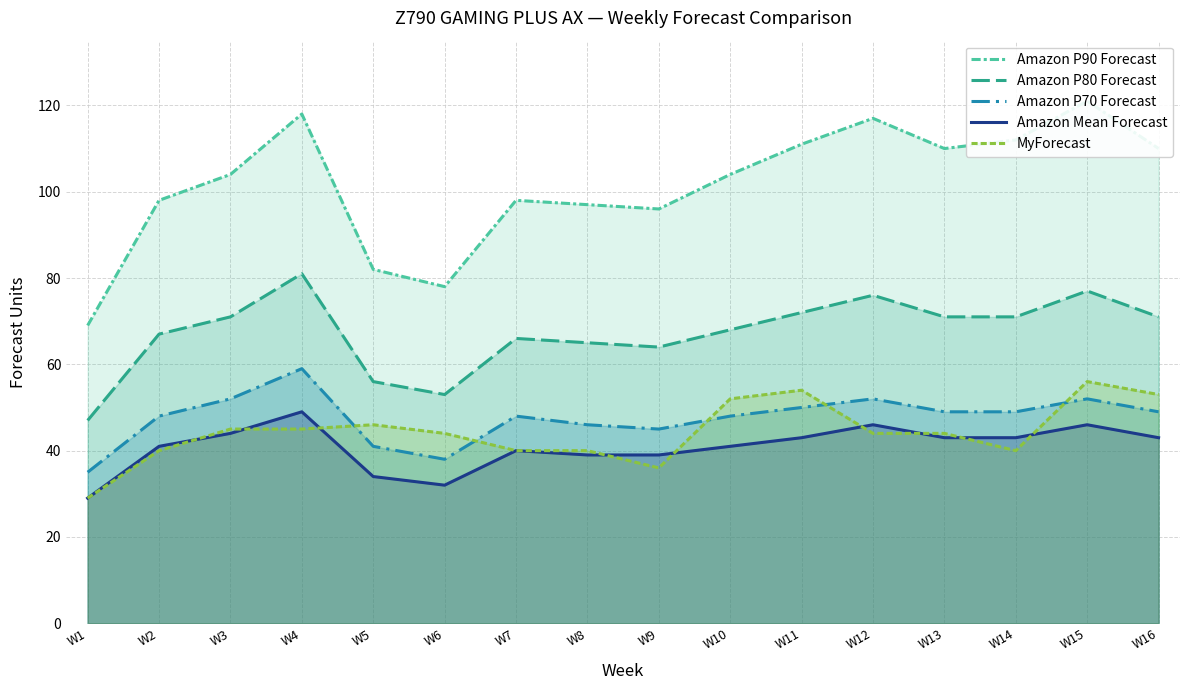

True or false: Amazon P90 Forecast and Amazon P80 Forecast cross at least once.

False